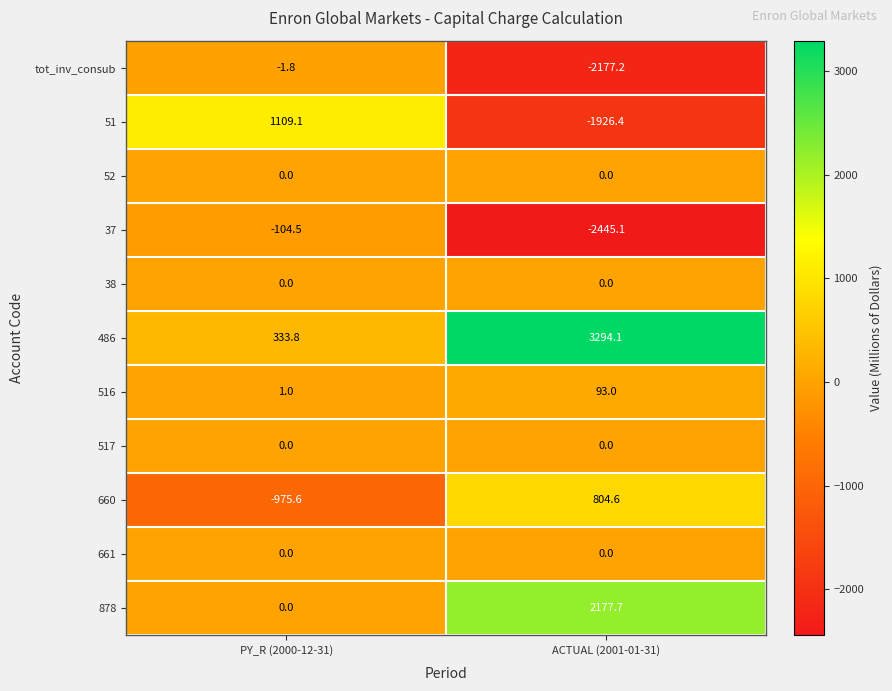

What is the approximate value of tot_inv_consub at PY_R (2000-12-31)?

-1.8